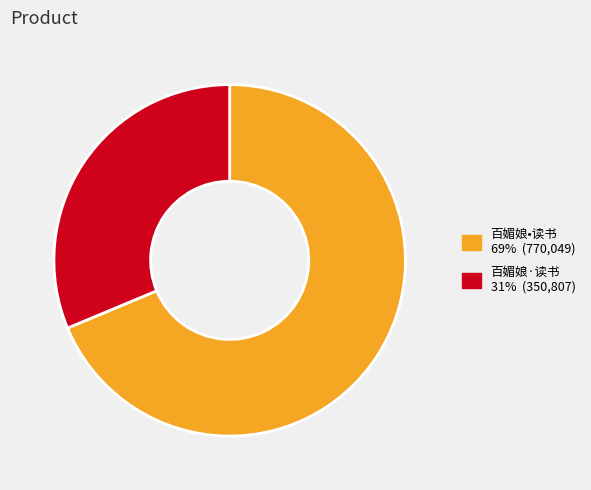

What is the ratio of the value at 百媚娘·读书 to the value at 百媚娘•读书?

0.5